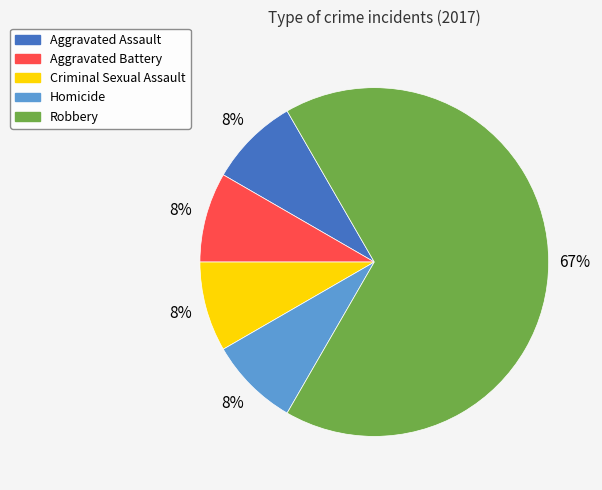

Which slice represents more than half of the pie?

Robbery